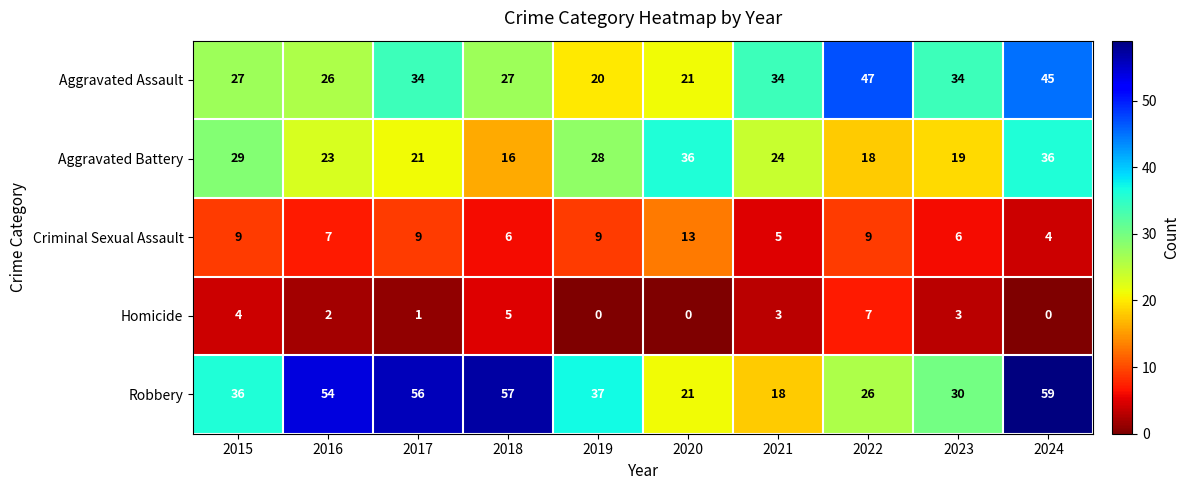

Which series has the largest total across all categories?

Robbery